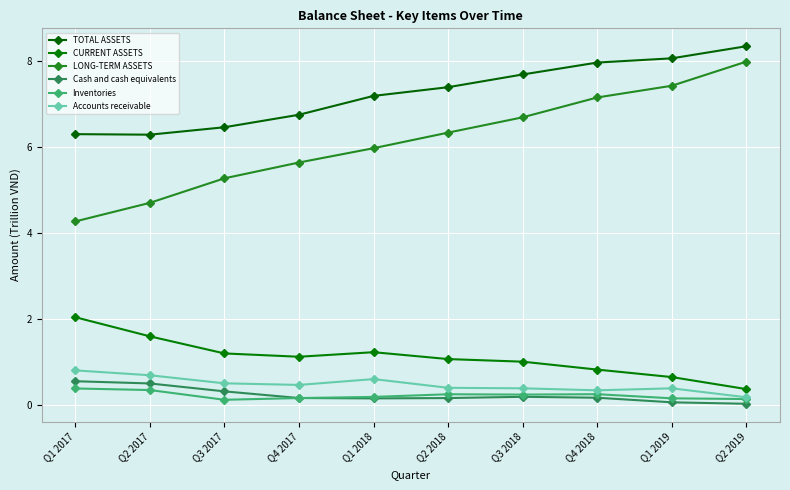

What is the sum of all CURRENT ASSETS values?

11.0